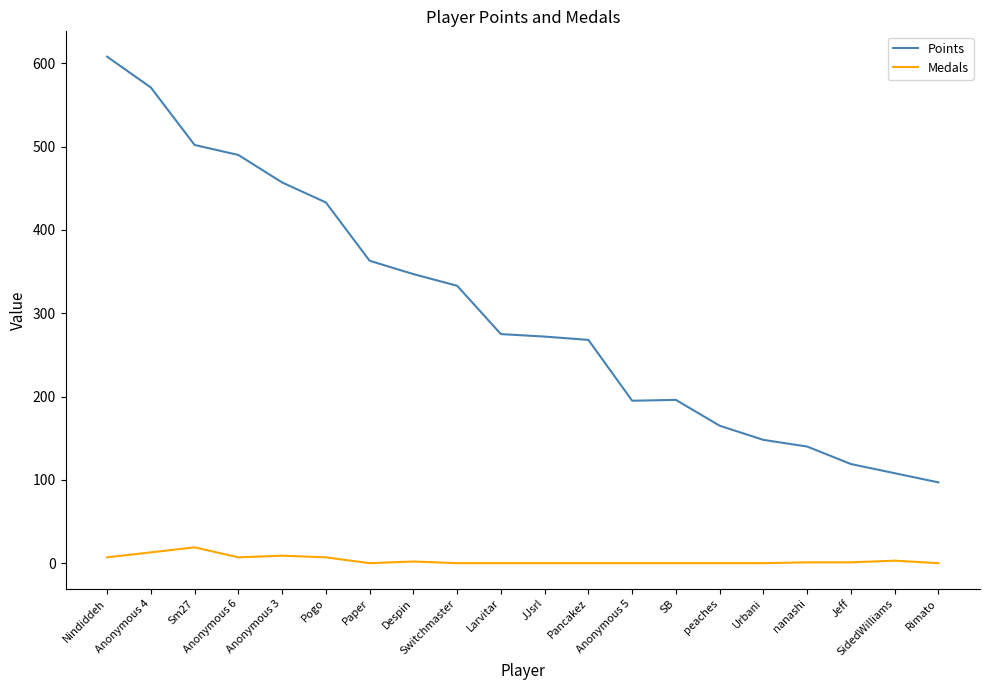

Which series has the widest spread of values?

Points